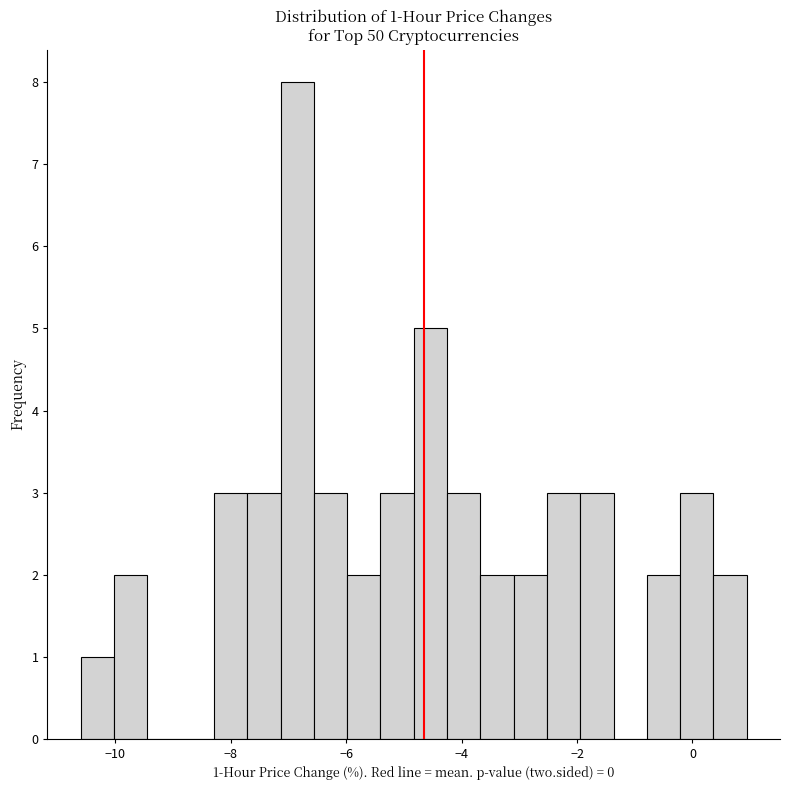

Read against the x-axis, roughly where is the centre of the tallest bar?

-6.8